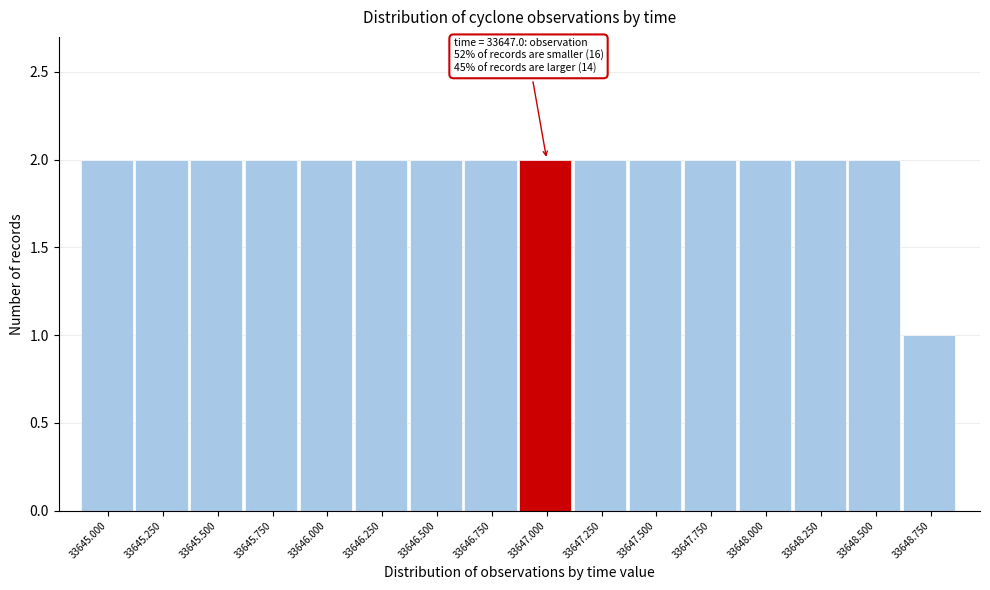

Reading left to right, transcribe all the data shown in this chart.

33645.000=2	33645.250=2	33645.500=2	33645.750=2	33646.000=2	33646.250=2	33646.500=2	33646.750=2	33647.000=2	33647.250=2	33647.500=2	33647.750=2	33648.000=2	33648.250=2	33648.500=2	33648.750=1